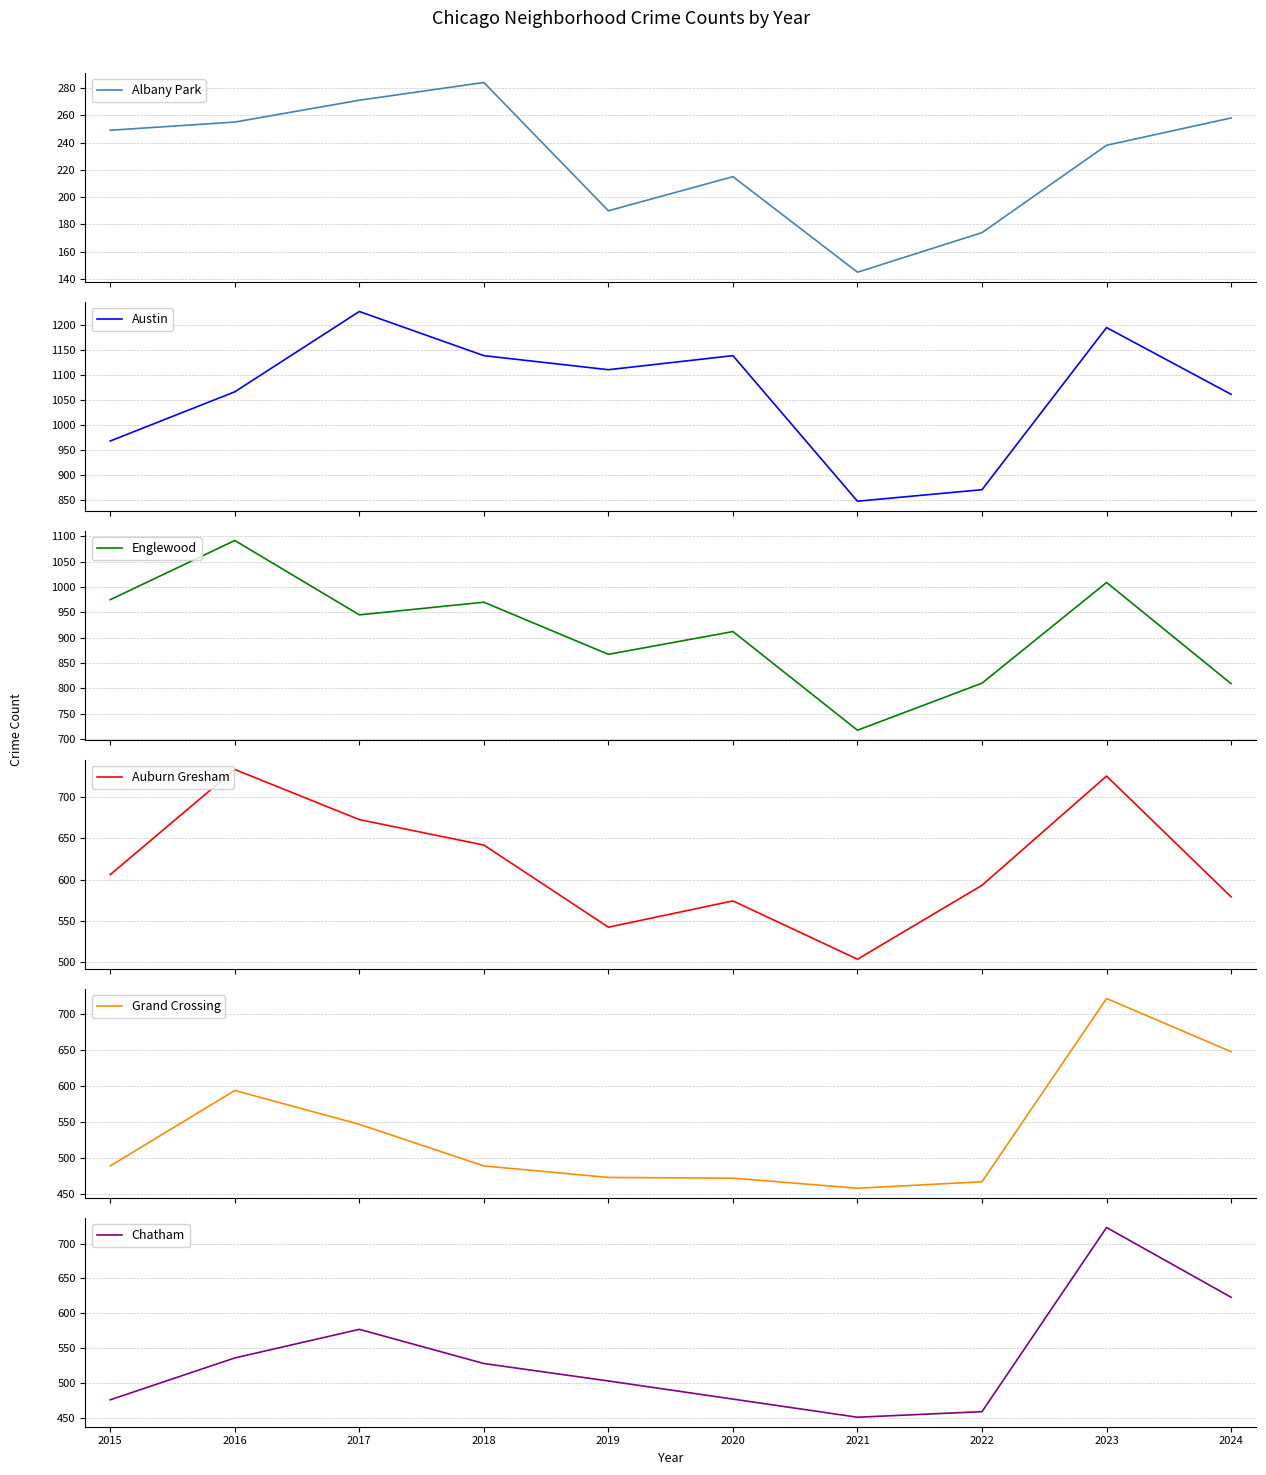

In Austin, how many points are higher than both neighbors (excluding endpoints)?

3